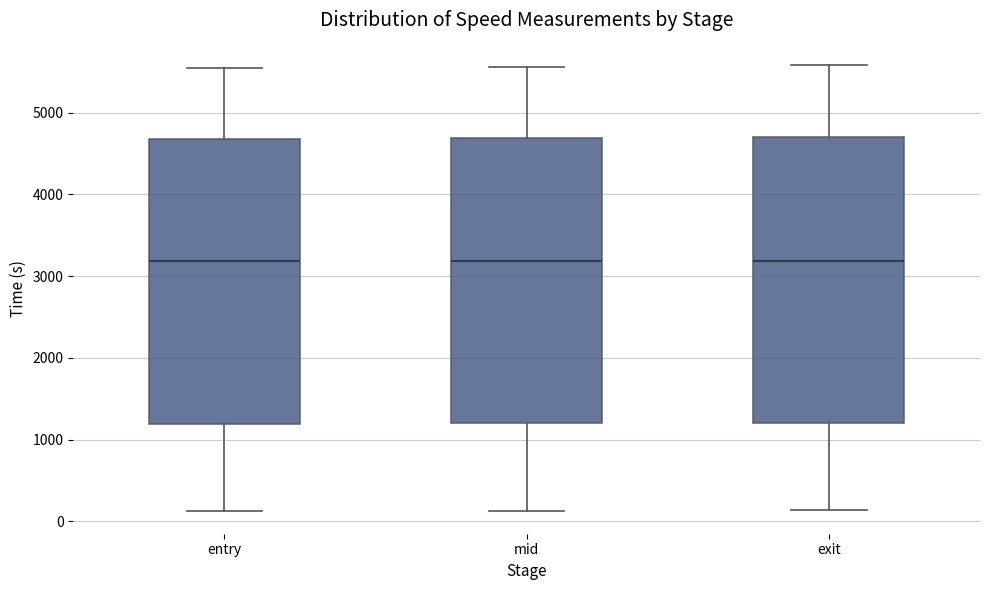

Where does the lower whisker of the box for mid end on the y-axis? The values are not printed on the chart, so give them approximately, as read against the axis.

100